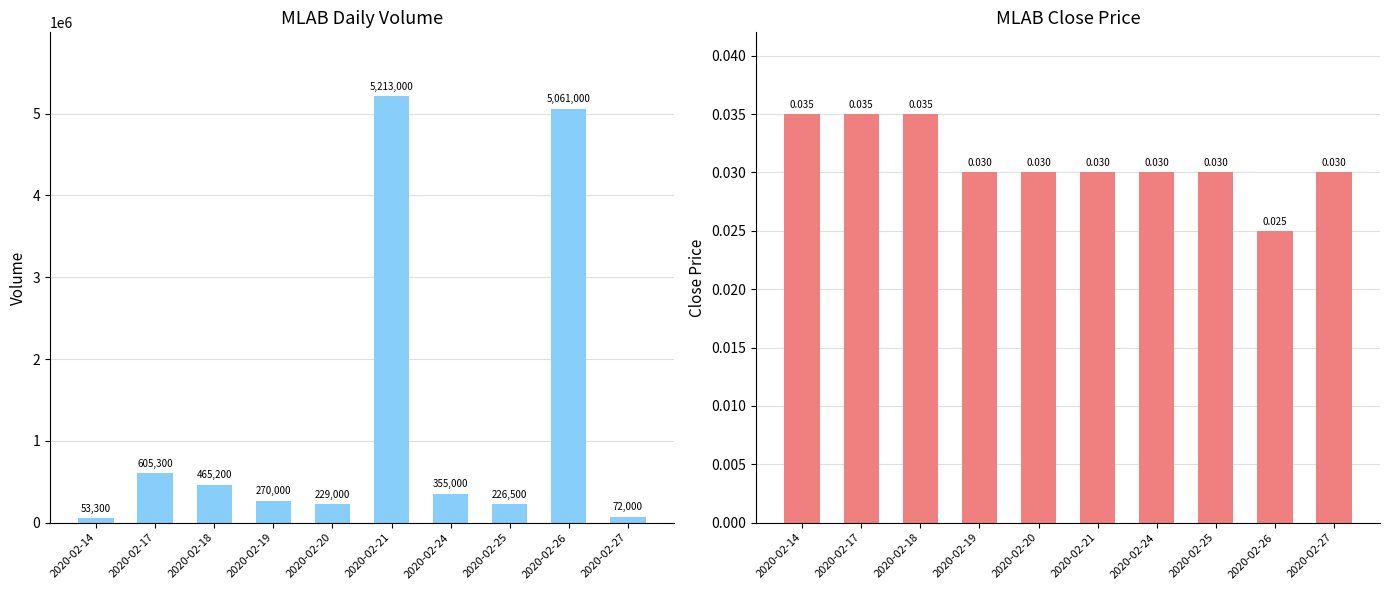

Which label corresponds to the largest value in the chart?

2020-02-21